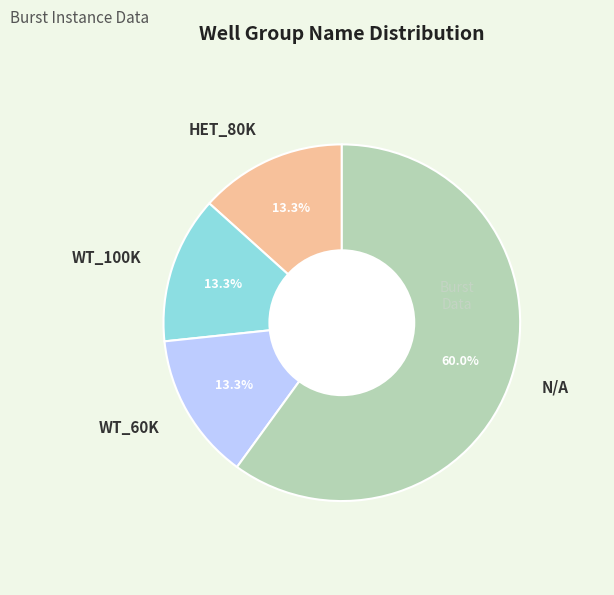

To the nearest percent, what is the difference between the N/A and WT_100K slice percentages?

47%